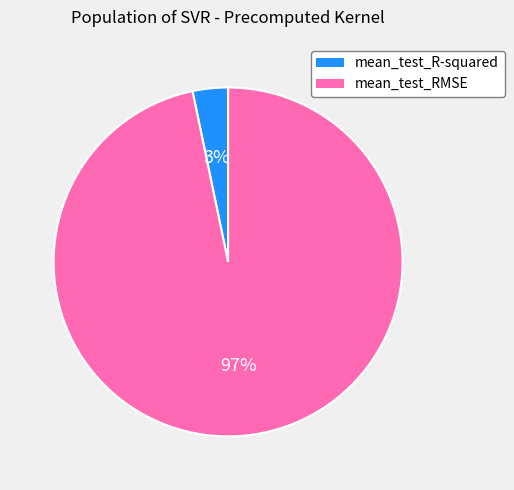

To the nearest percent, what percentage of the pie is mean_test_R-squared?

3%